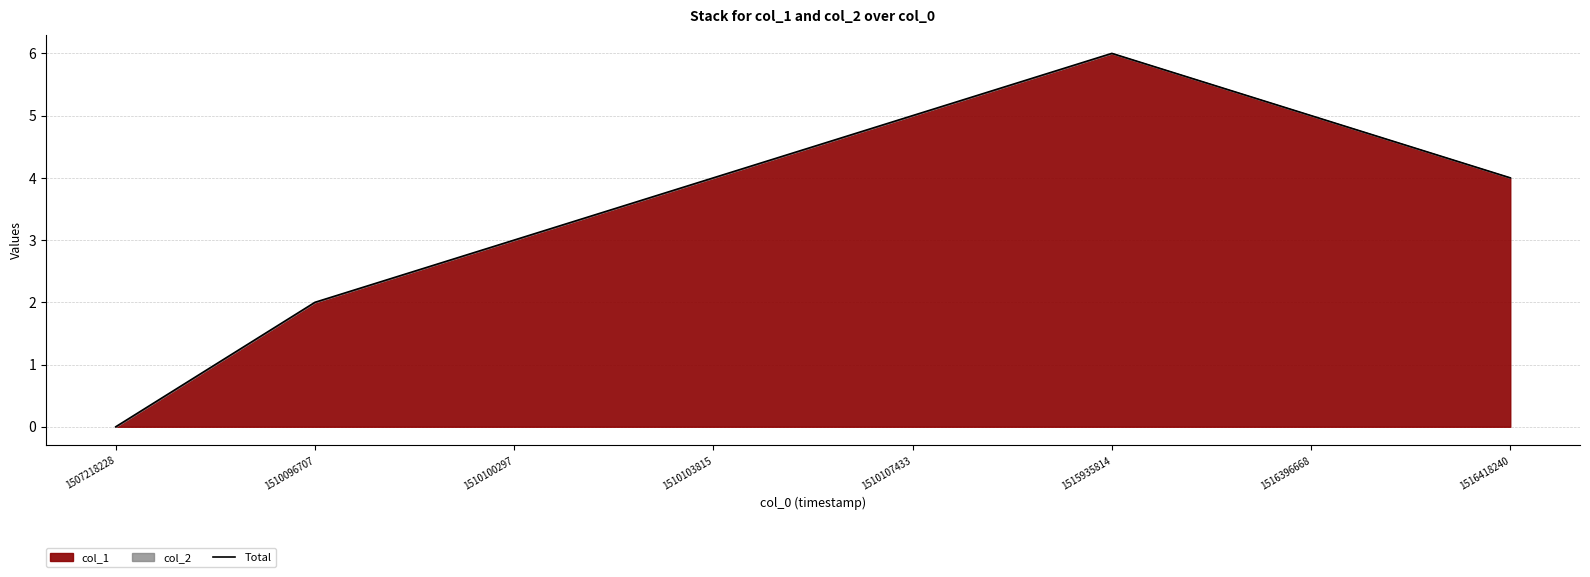

List the labels in order of value, largest first.

1515935814, 1510107433, 1516396668, 1510103815, 1516418240, 1510100297, 1510096707, 1507218228